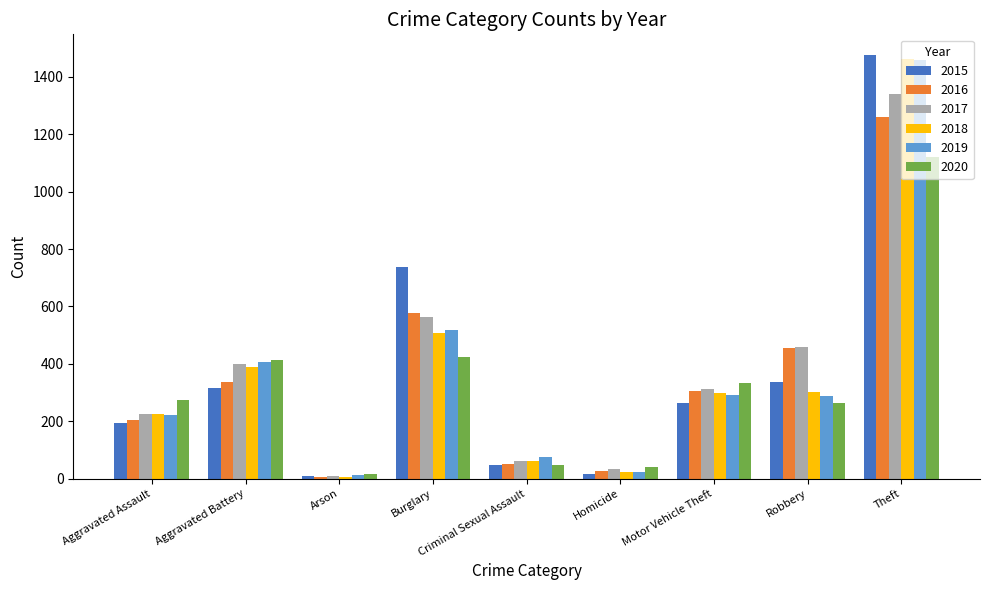

What is the difference between the 2016 values at Criminal Sexual Assault and Aggravated Assault?

156